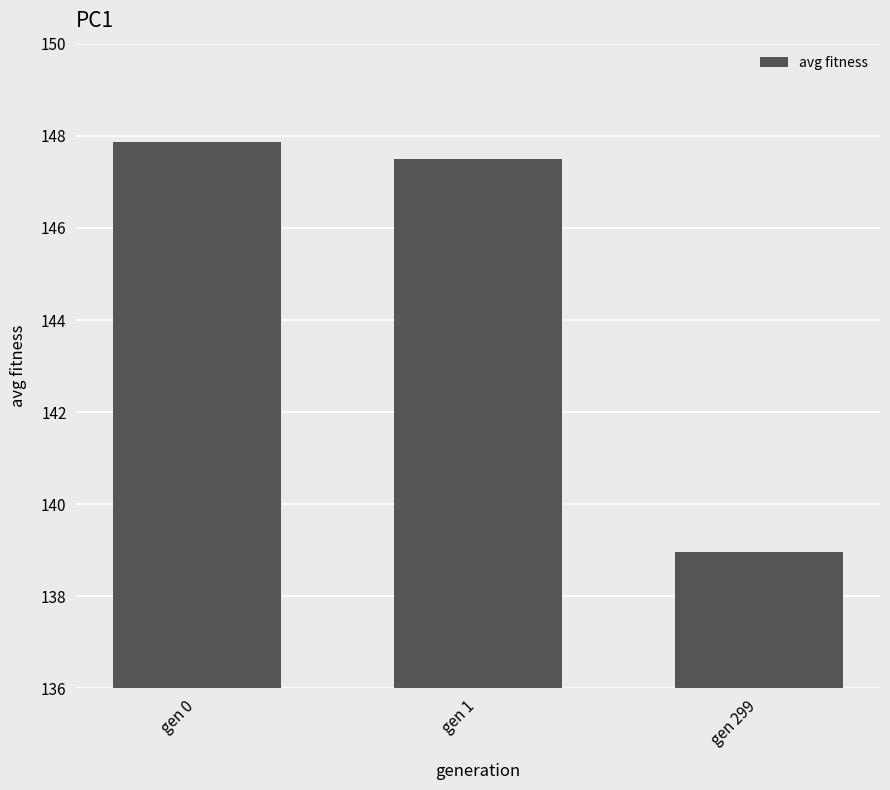

Approximately how many times larger is the value at gen 299 compared to gen 1?

0.9